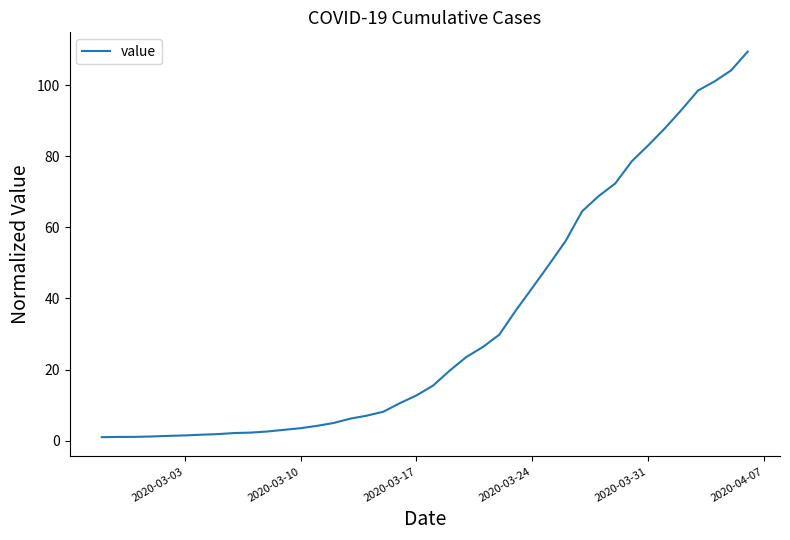

Count the number of data series in this chart.

1